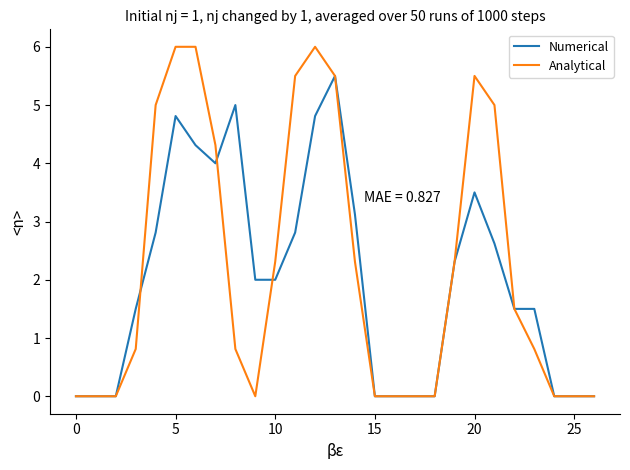

Does the chart display data point markers on the line(s)?

No